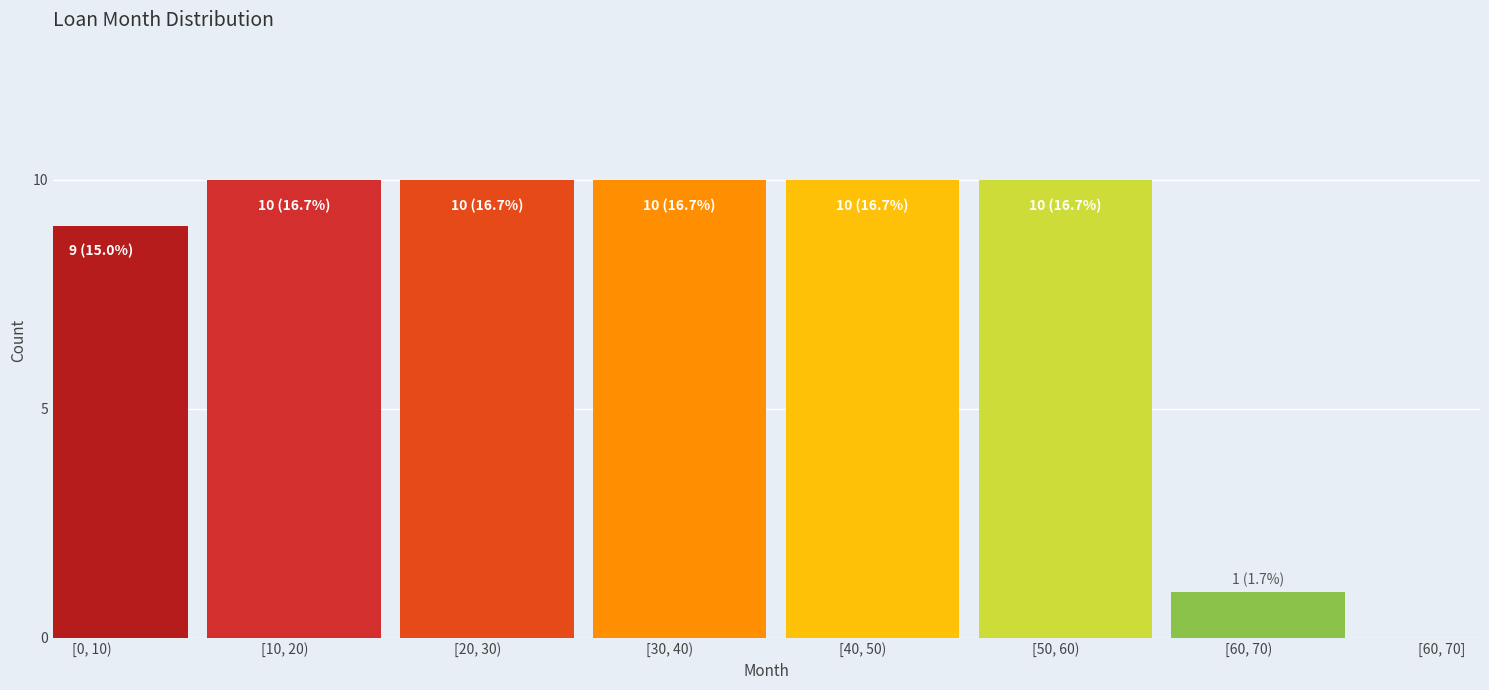

Reading left to right, transcribe all the data shown in this chart.

[0, 10)=9	[10, 20)=10	[20, 30)=10	[30, 40)=10	[40, 50)=10	[50, 60)=10	[60, 70)=1